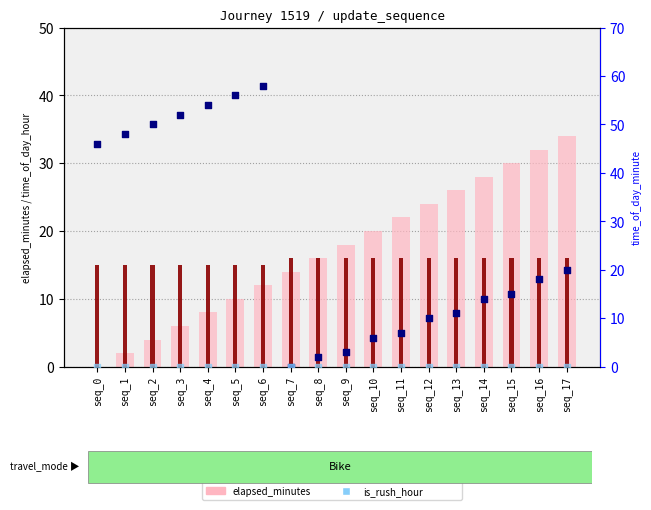

At which category is the sum across all series the highest?

seq_6